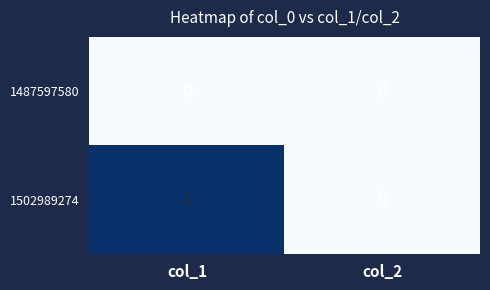

At which category is the sum across all series the highest?

col_1